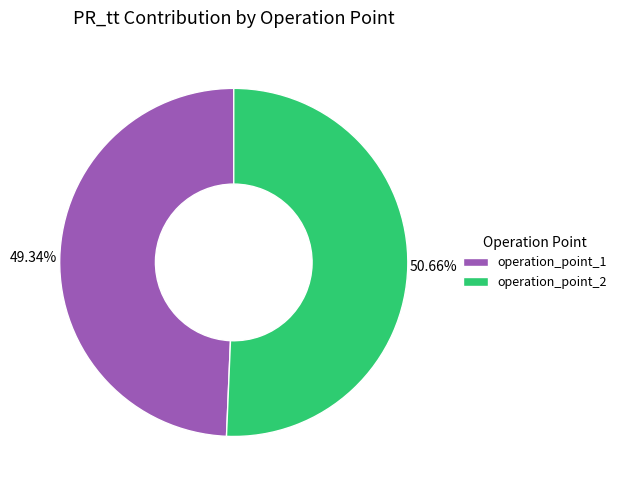

Rank the categories by value from lowest to highest.

operation_point_1, operation_point_2